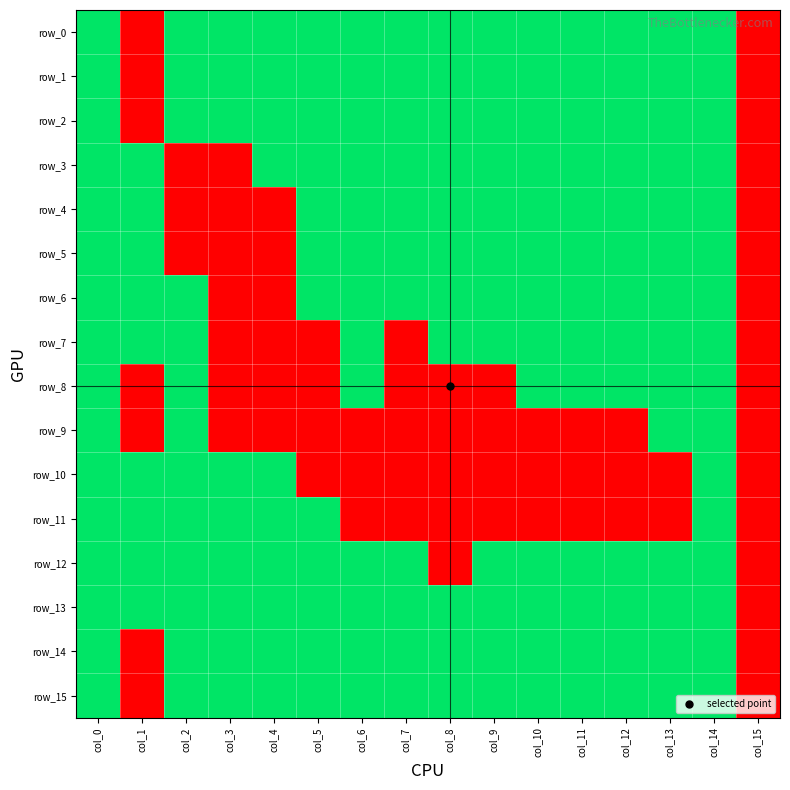

Reading left to right, list all the values displayed in this chart.

row_0: 1	0	1	1	1	1	1	1	1	1	1	1	1	1	1	0
row_1: 1	0	1	1	1	1	1	1	1	1	1	1	1	1	1	0
row_2: 1	0	1	1	1	1	1	1	1	1	1	1	1	1	1	0
row_3: 1	1	0	0	1	1	1	1	1	1	1	1	1	1	1	0
row_4: 1	1	0	0	0	1	1	1	1	1	1	1	1	1	1	0
row_5: 1	1	0	0	0	1	1	1	1	1	1	1	1	1	1	0
row_6: 1	1	1	0	0	1	1	1	1	1	1	1	1	1	1	0
row_7: 1	1	1	0	0	0	1	0	1	1	1	1	1	1	1	0
row_8: 1	0	1	0	0	0	1	0	0	0	1	1	1	1	1	0
row_9: 1	0	1	0	0	0	0	0	0	0	0	0	0	1	1	0
row_10: 1	1	1	1	1	0	0	0	0	0	0	0	0	0	1	0
row_11: 1	1	1	1	1	1	0	0	0	0	0	0	0	0	1	0
row_12: 1	1	1	1	1	1	1	1	0	1	1	1	1	1	1	0
row_13: 1	1	1	1	1	1	1	1	1	1	1	1	1	1	1	0
row_14: 1	0	1	1	1	1	1	1	1	1	1	1	1	1	1	0
row_15: 1	0	1	1	1	1	1	1	1	1	1	1	1	1	1	0